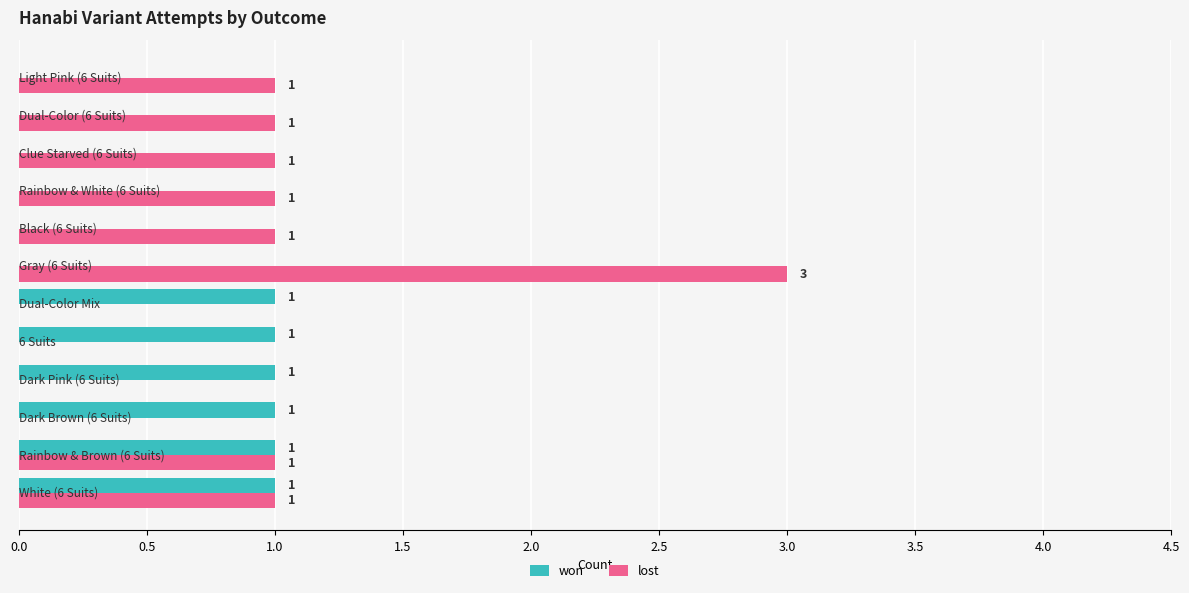

Which series has the largest total across all categories?

lost